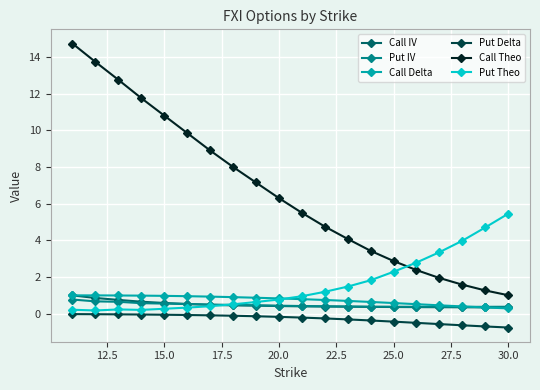

Which series has the widest spread of values?

Call Theo